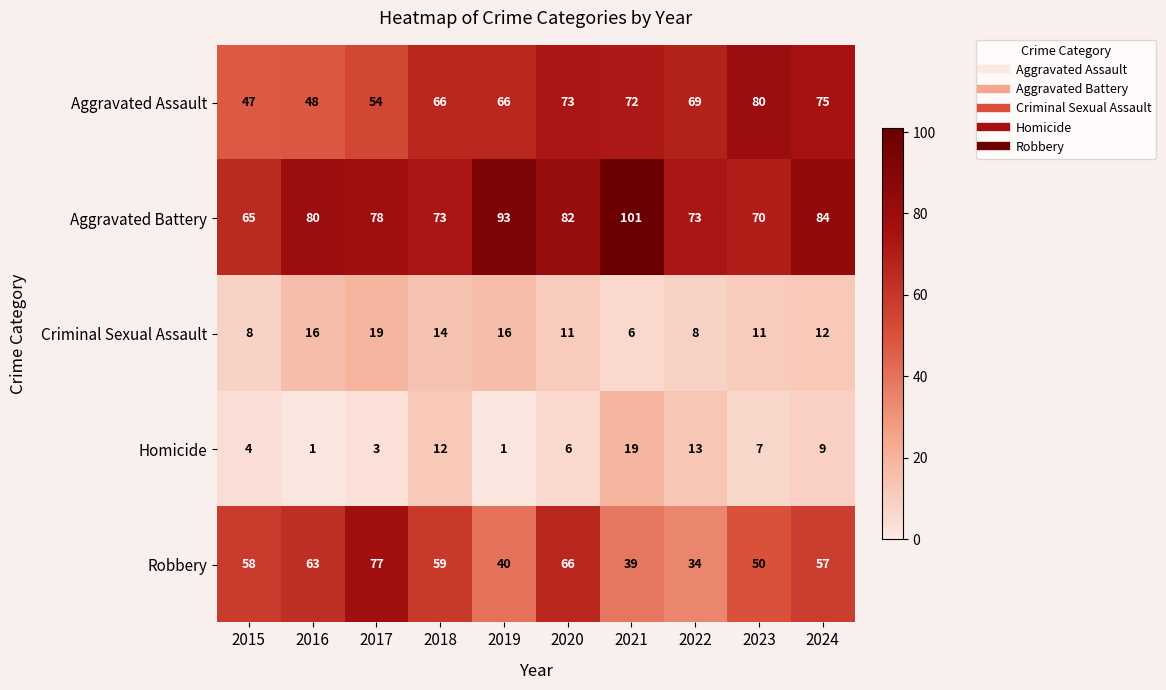

Is it true that Robbery equals 34 at 2022?

True